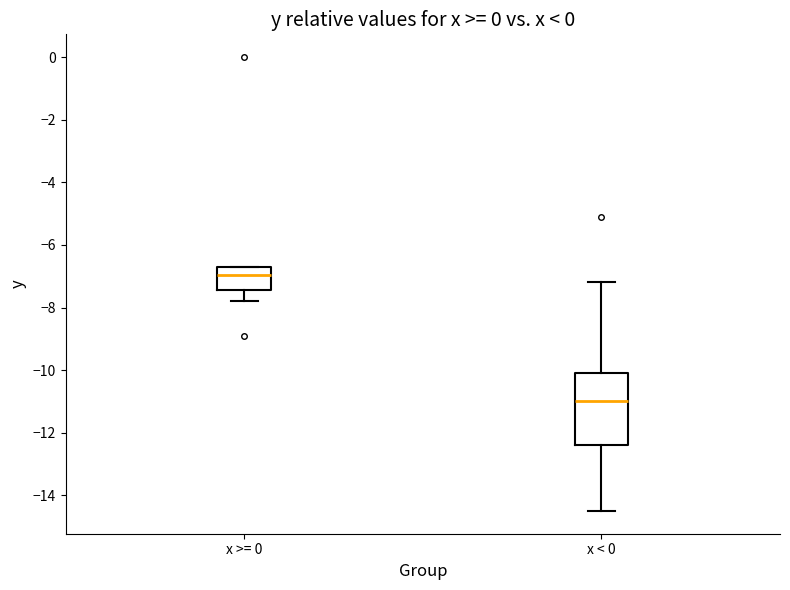

Which box's median line is the highest?

x >= 0